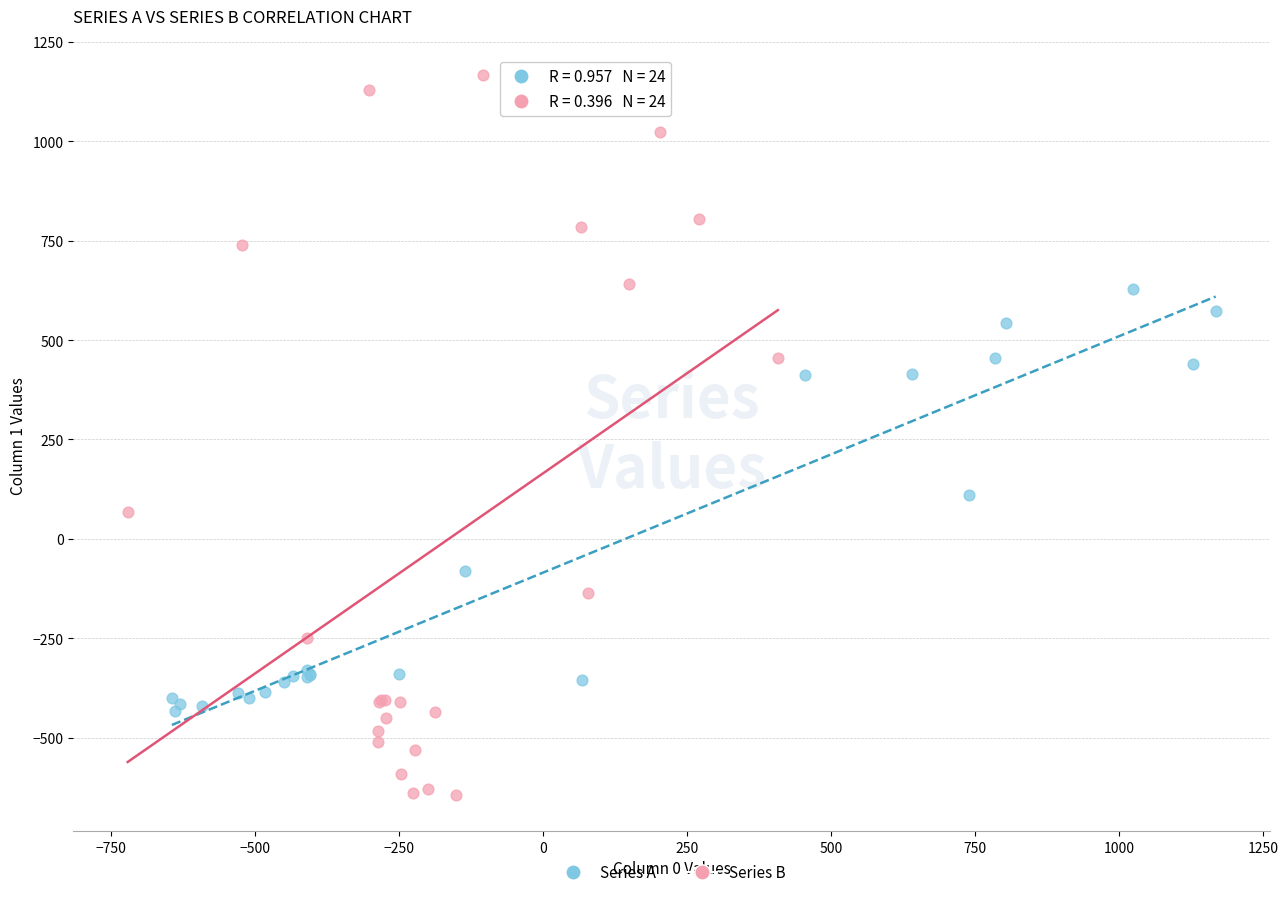

Which series has the widest spread of Y values?

Series B